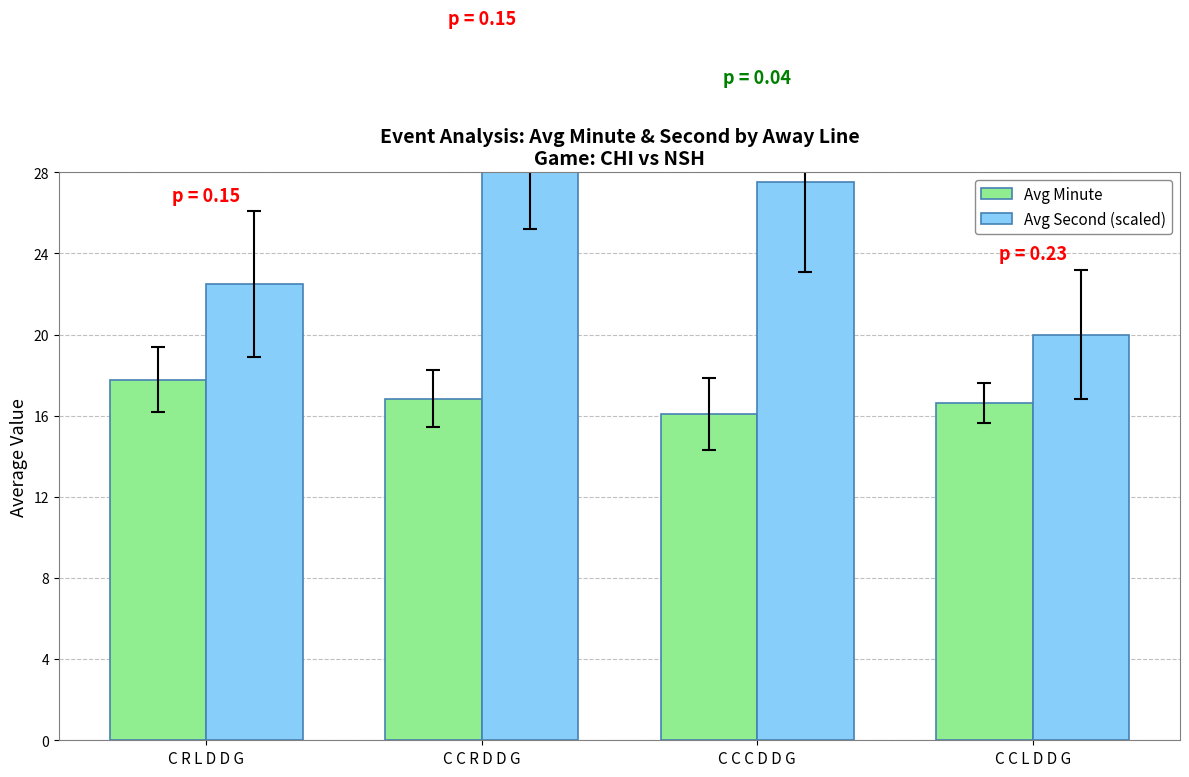

Is the value of Avg Second (scaled) at C C C D D G greater than the value of Avg Minute at C R L D D G?

Yes